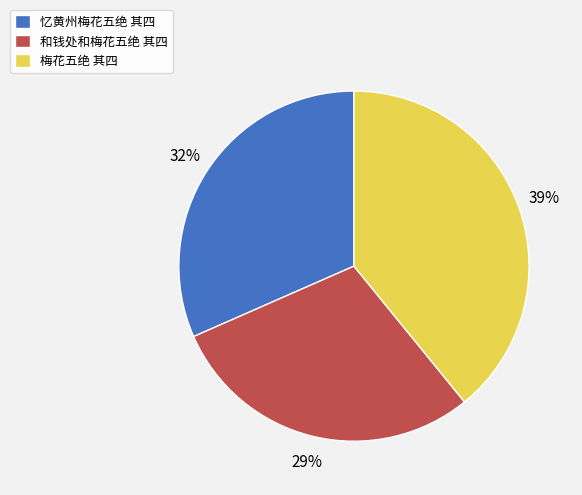

Combined, do 和钱处和梅花五绝 其四 and 忆黄州梅花五绝 其四 account for over 50%?

Yes